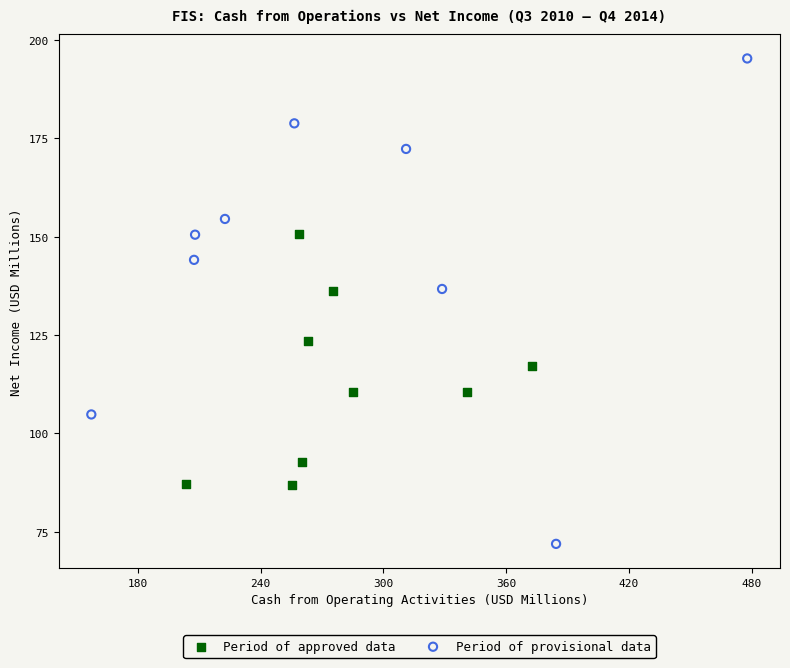

Which series contains the highest Y value?

Period of provisional data